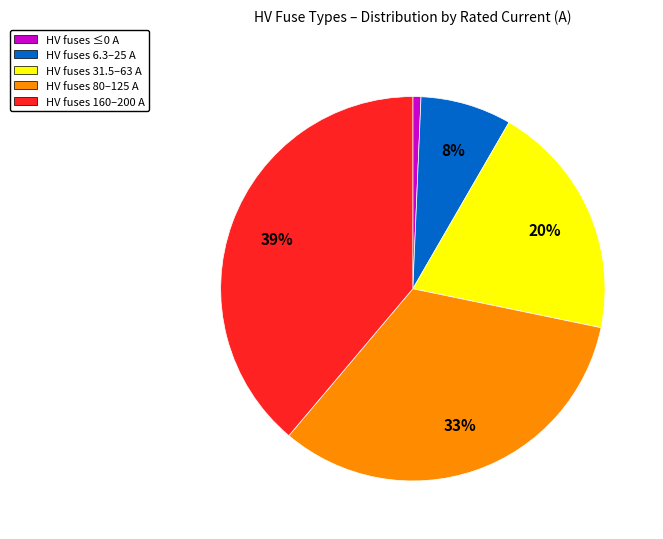

To the nearest percent, what is the average slice percentage?

20%